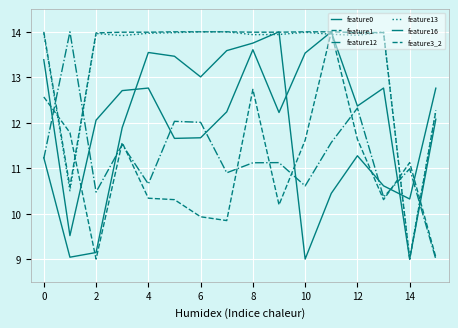

Does the chart have visible grid lines?

Yes